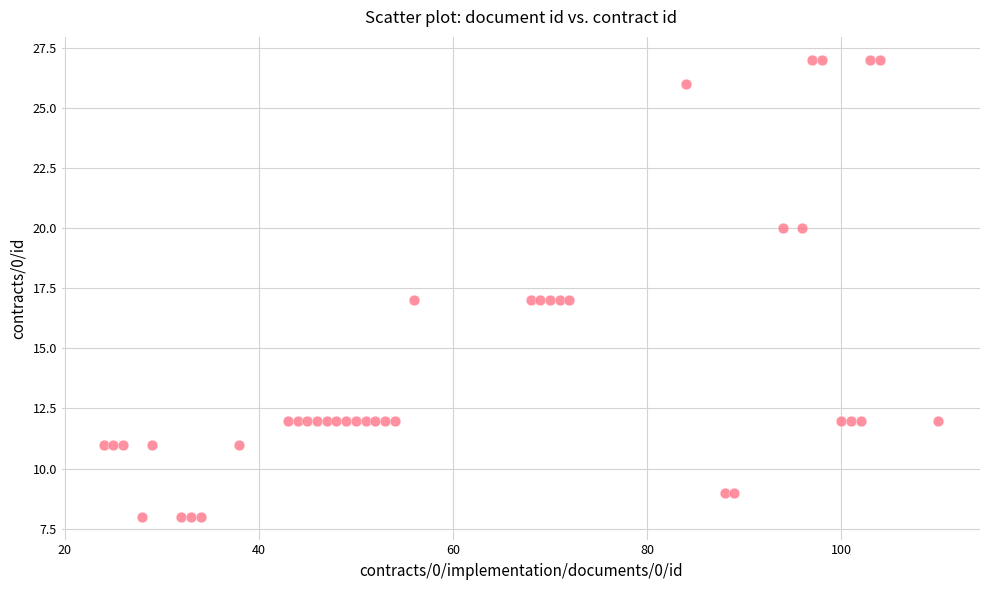

What is the range of X values (max minus min)?

86